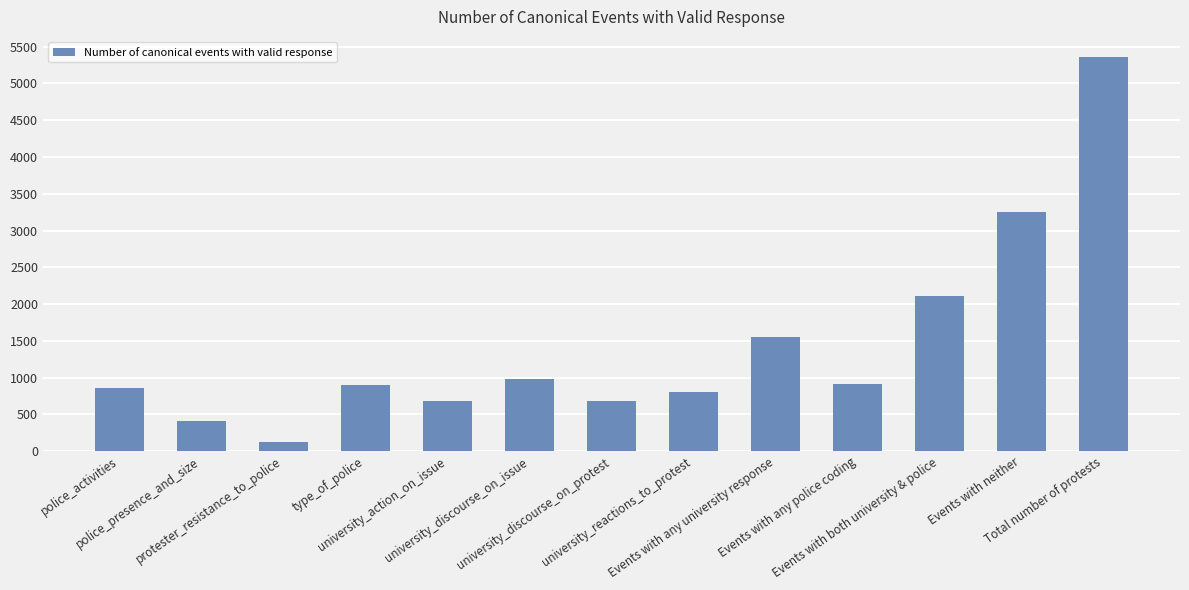

What is the maximum value shown in the chart?

5365